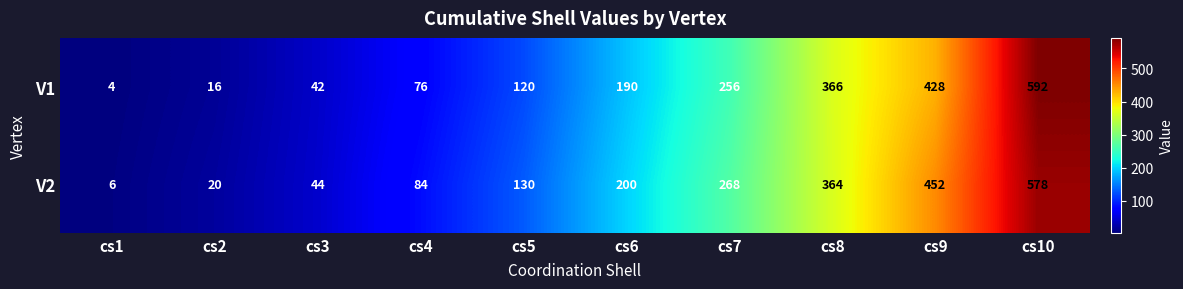

Read the V1 value at cs3, to the nearest 50.

50